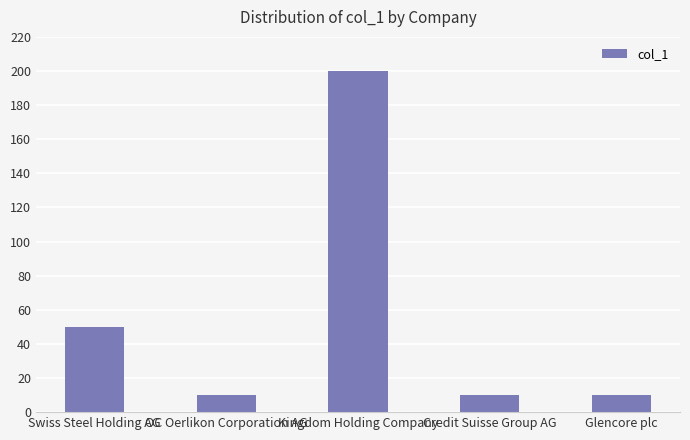

What is the minimum value shown in the chart?

10